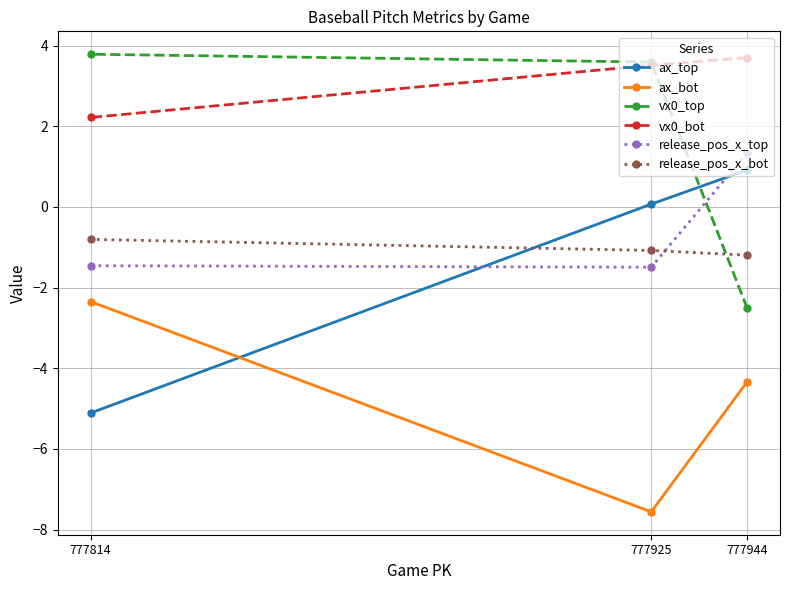

The value of vx0_top at 777944 is -1.2. True or false?

False